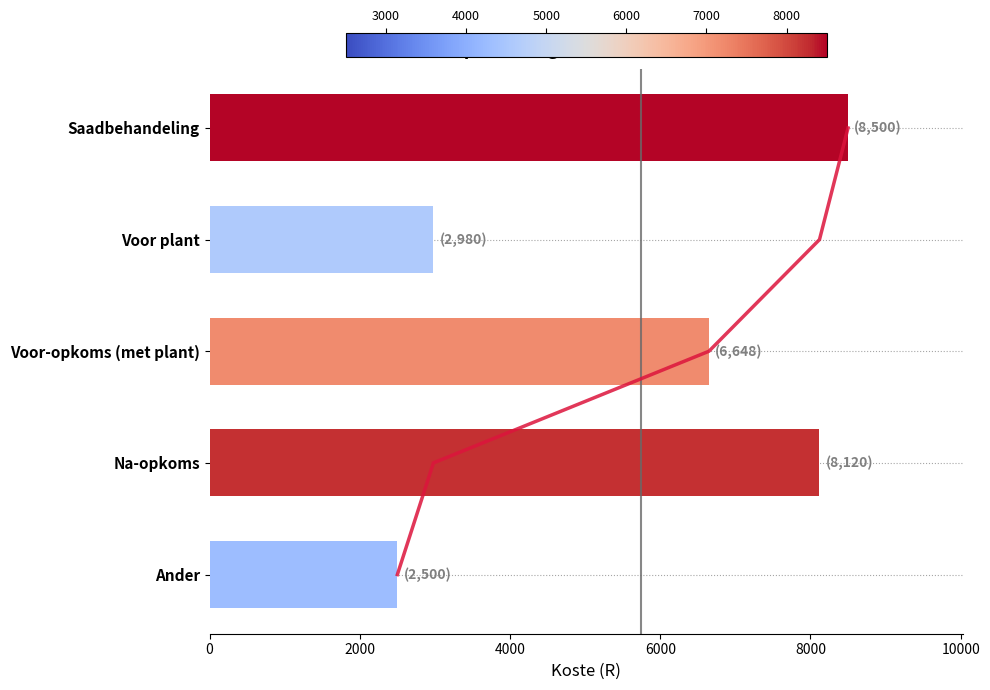

How many categories are shown in the chart?

5